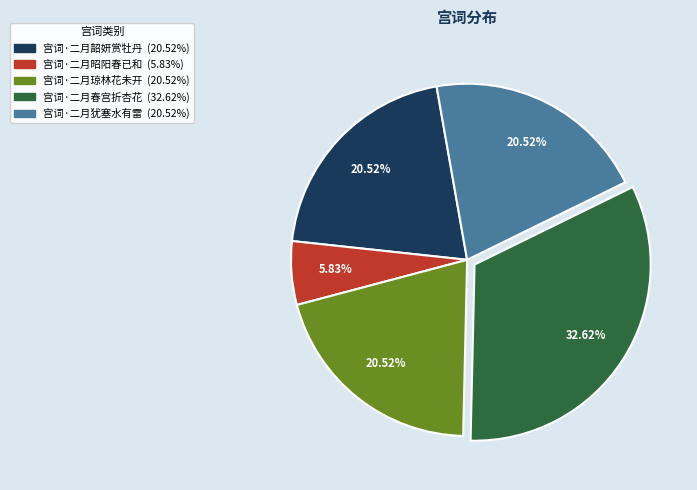

What portion of the pie excludes 宫词·二月琼林花未开?

79.5%